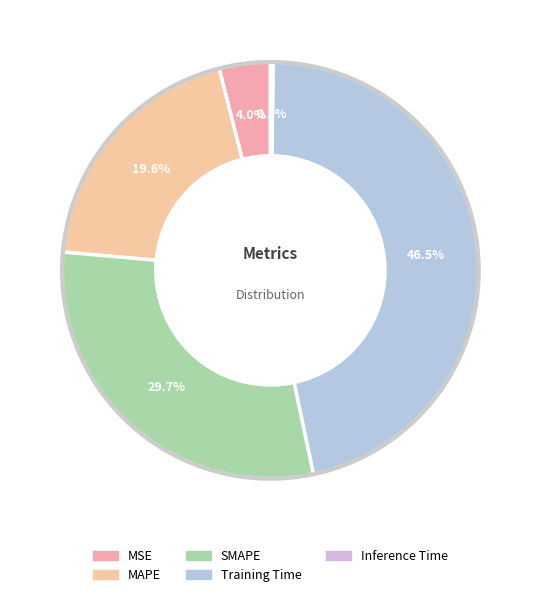

Count the number of slices in the pie.

5